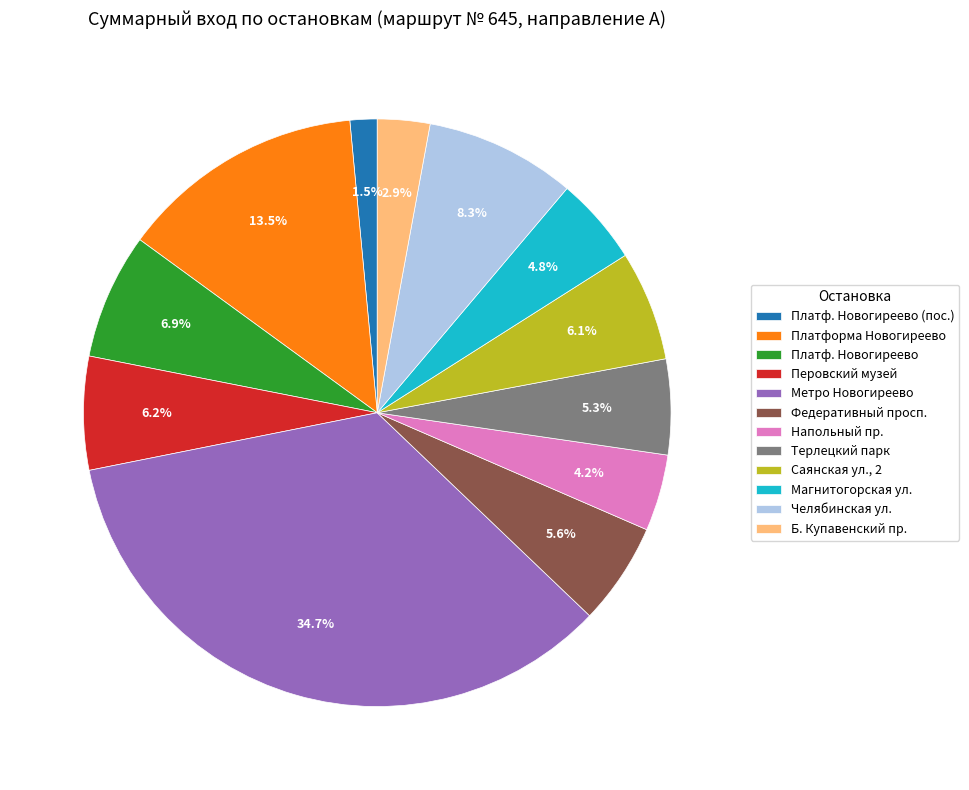

To the nearest percent, what is the average slice percentage?

8%